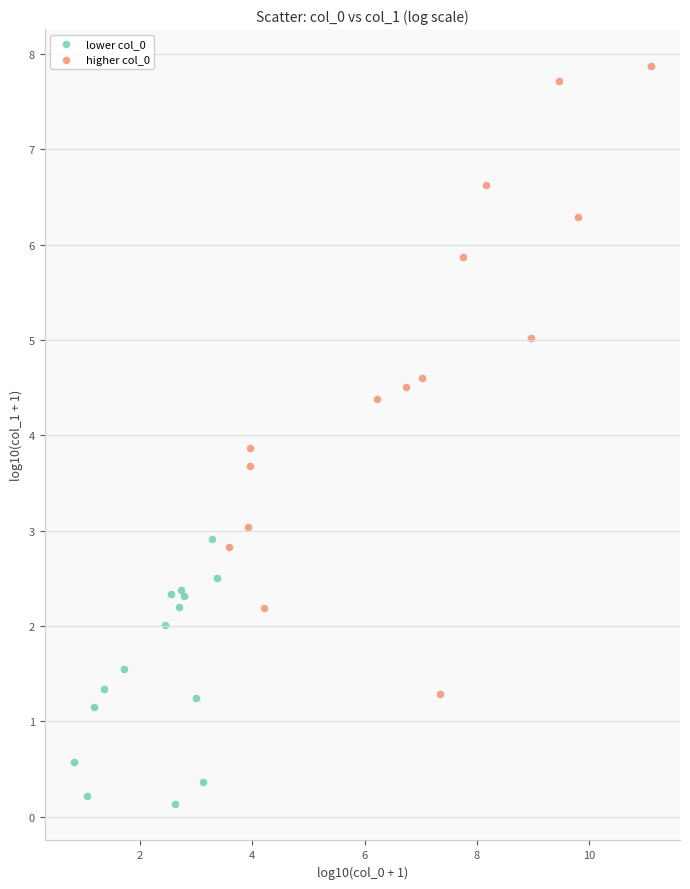

Which series has the largest Y range (max minus min)?

higher col_0